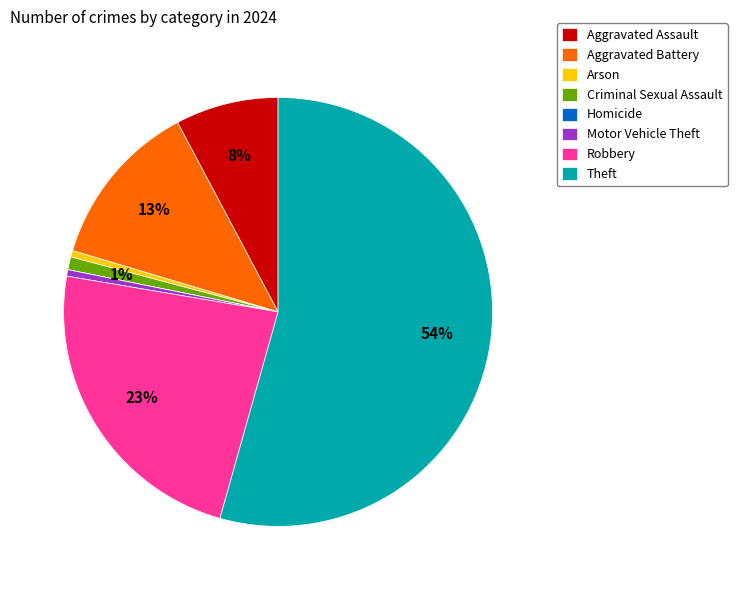

To the nearest percent, what is the combined percentage of Motor Vehicle Theft and Aggravated Assault?

8%